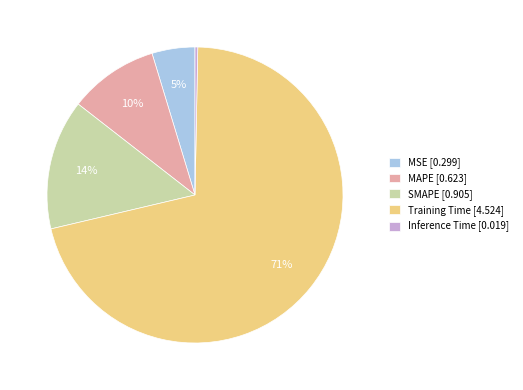

Which has a higher value, SMAPE [0.905] or Training Time [4.524]?

Training Time [4.524]